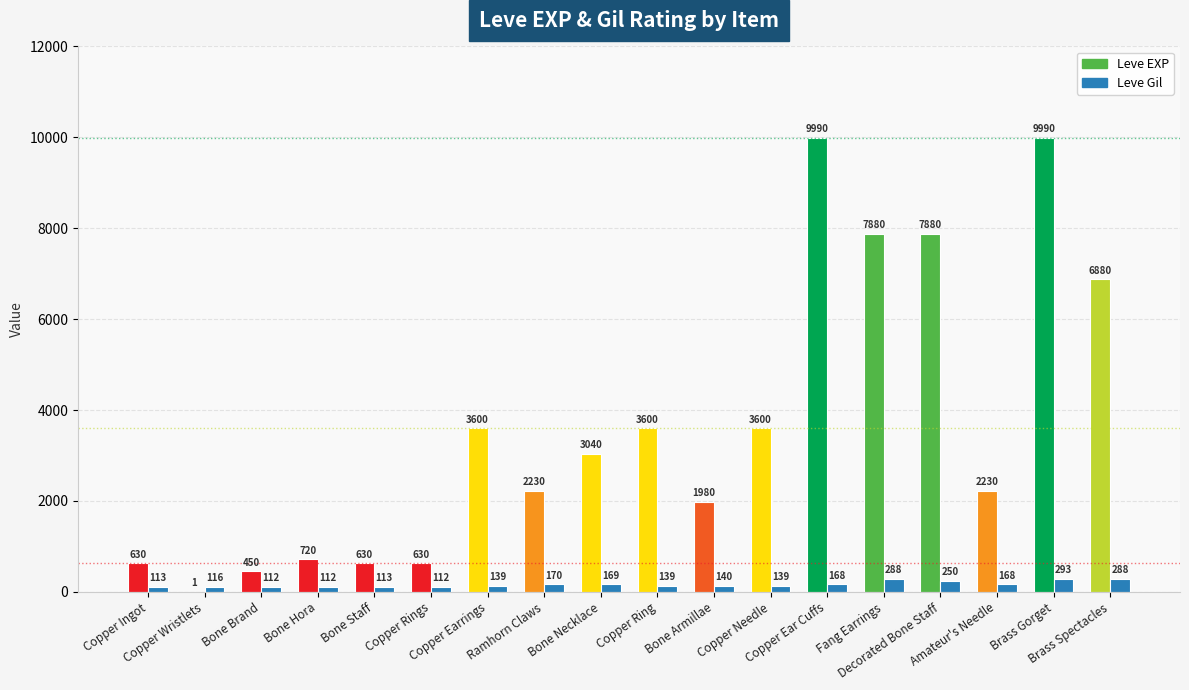

The value of Leve Gil at Fang Earrings is 288. True or false?

True